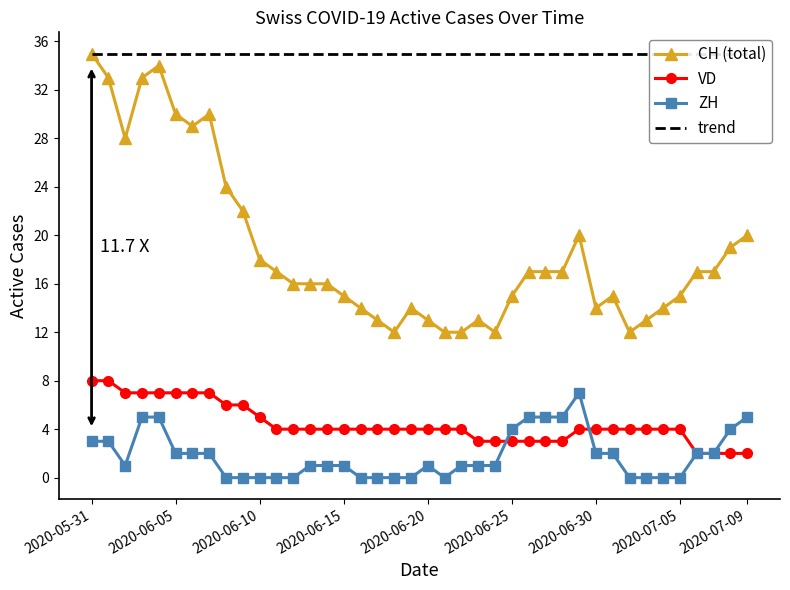

True or false: CH (total) and ZH intersect in this chart.

False